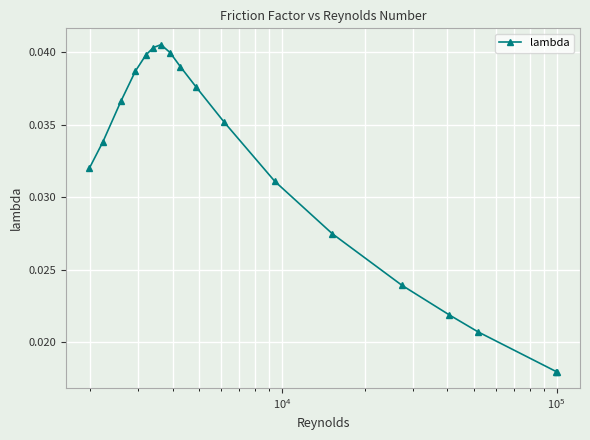

What is the sum of all values?

0.6